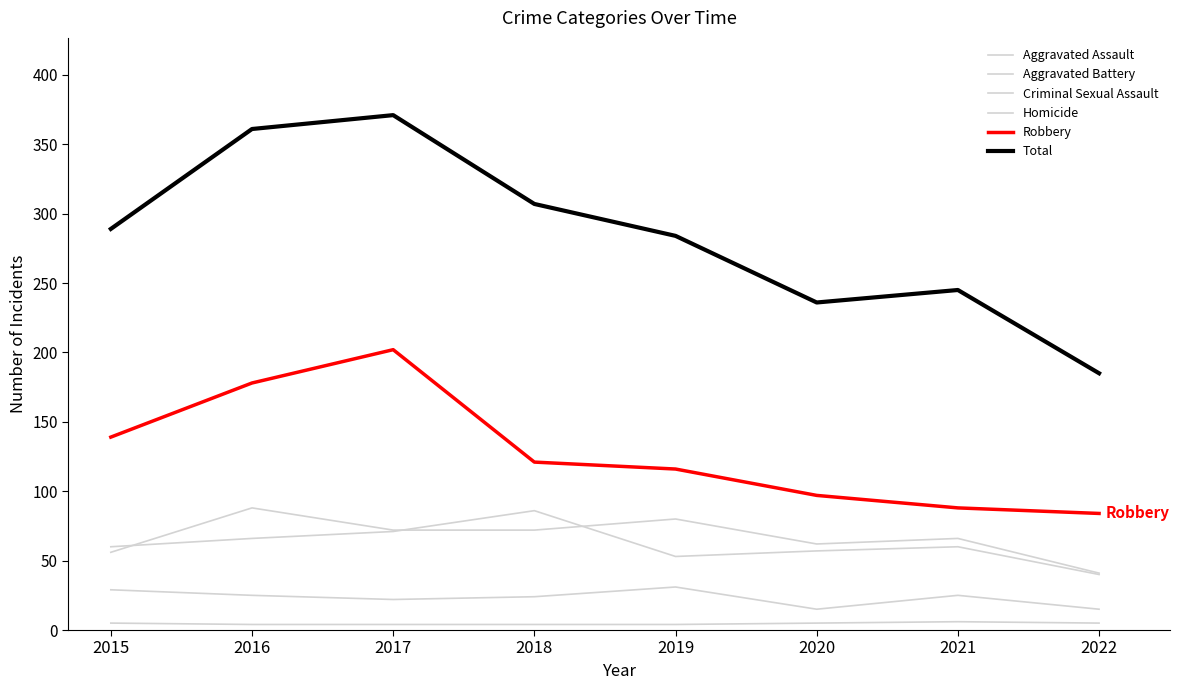

Does the chart display data point markers on the line(s)?

No